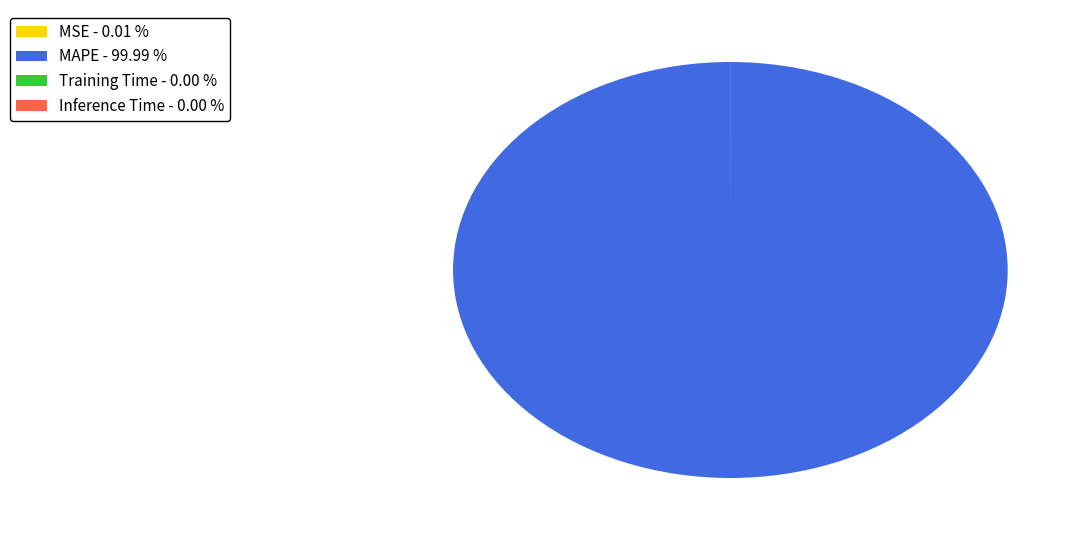

Does MAPE - 99.99 % represent more than half of the total?

Yes